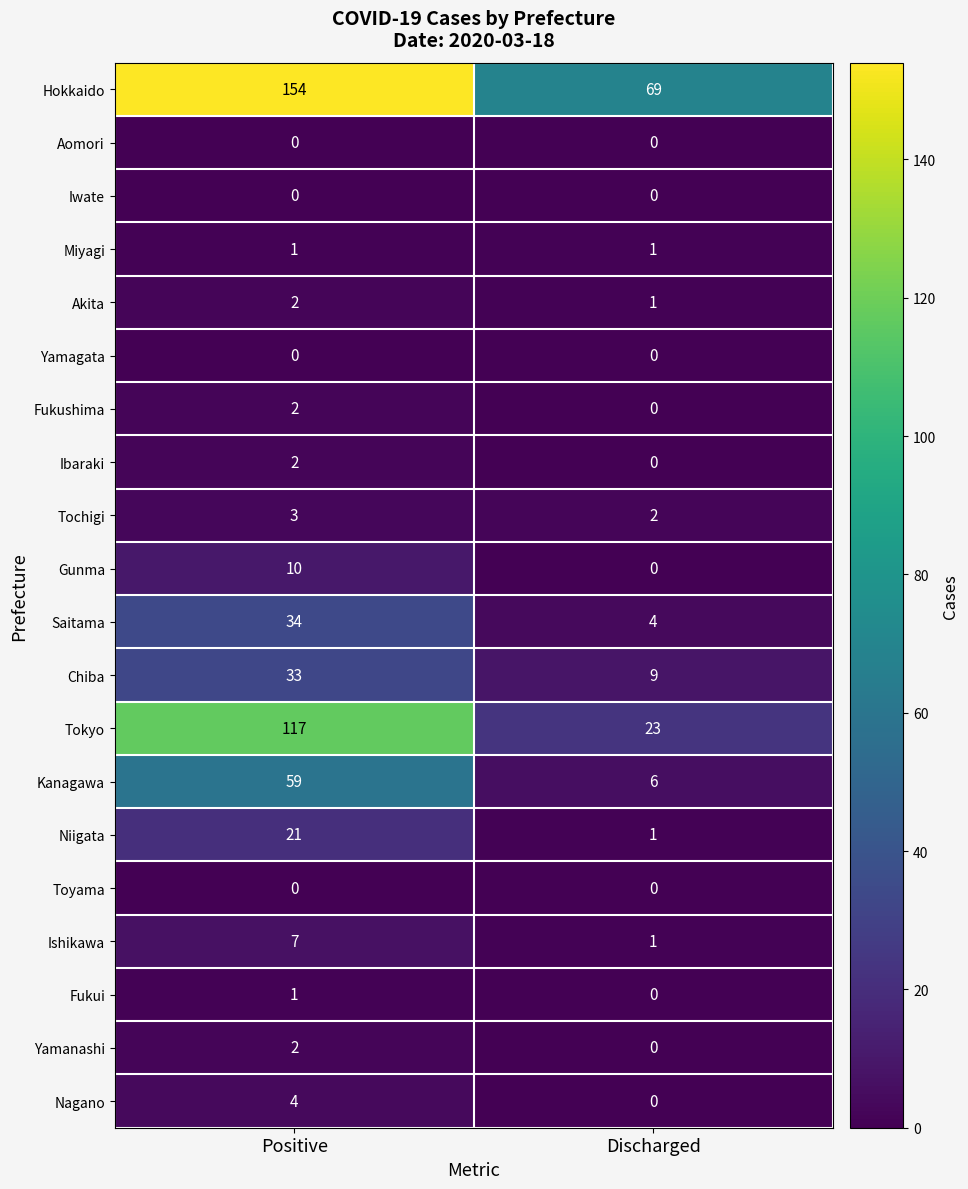

Rank the categories by Kanagawa value from lowest to highest.

Discharged, Positive